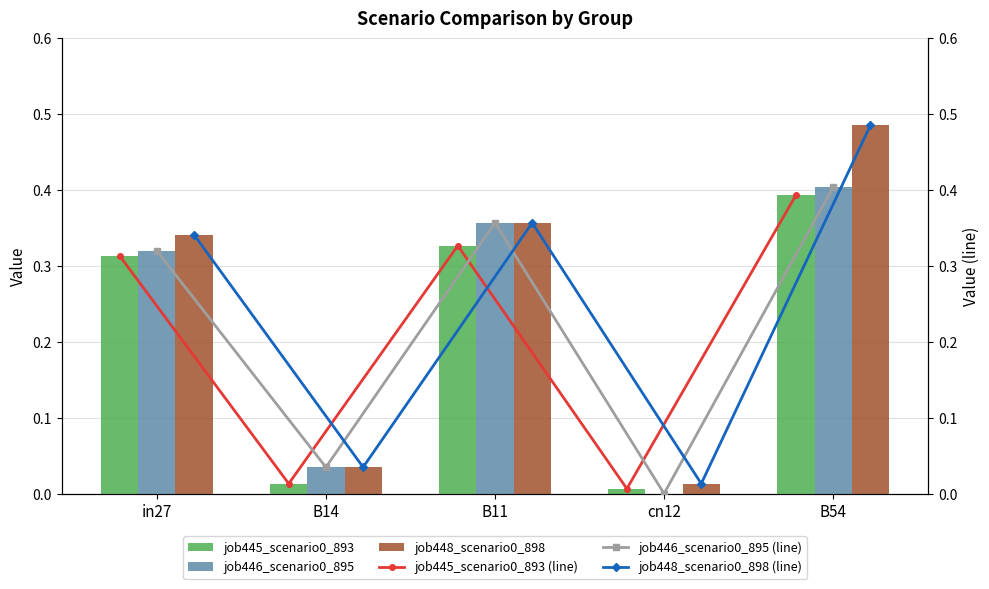

What is the difference between the second highest and second lowest values in the job446_scenario0_895 series?

0.3